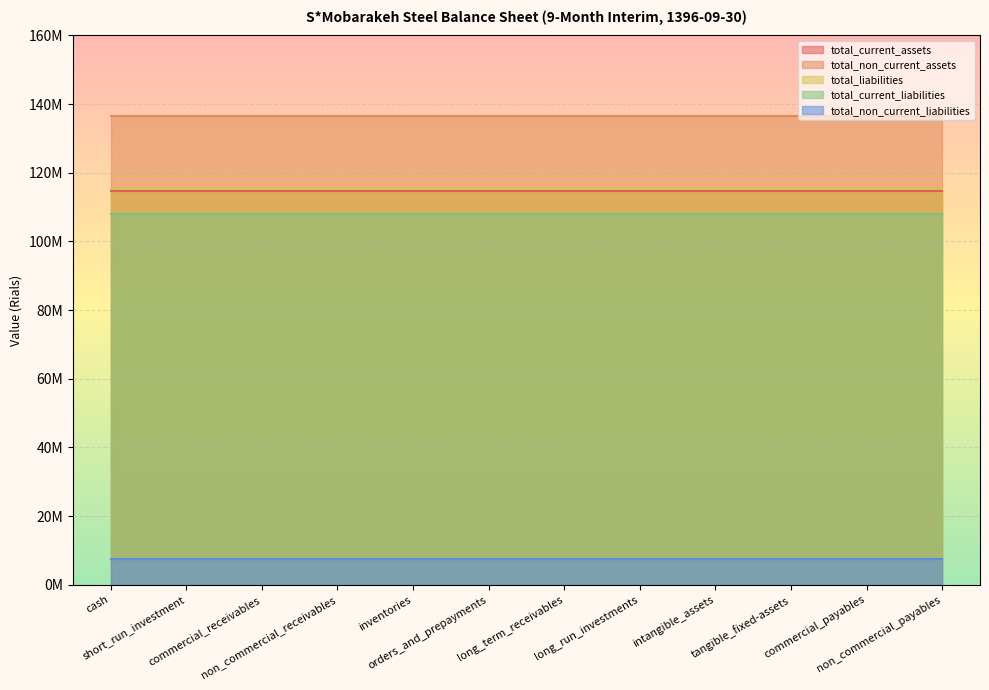

What is the average value of the total_liabilities series?

115328004